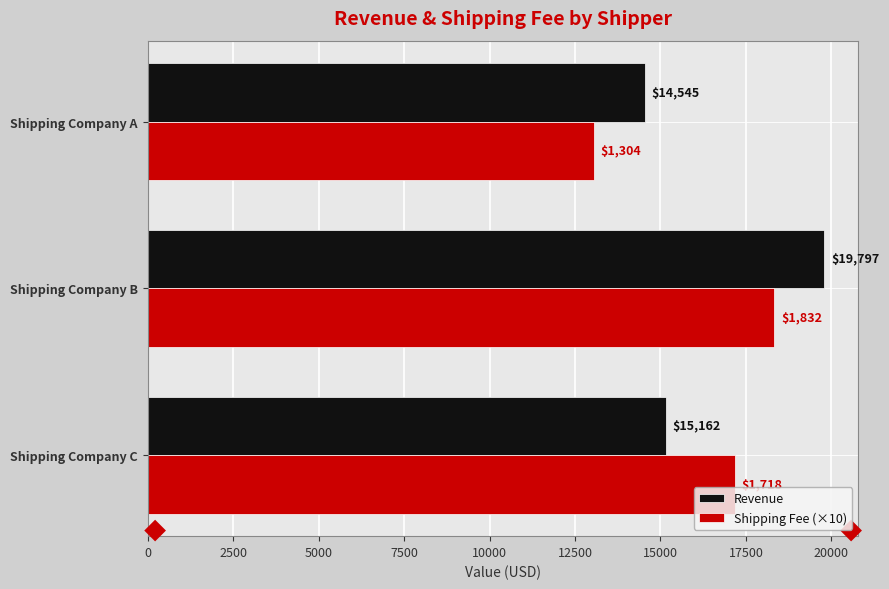

At which label is Revenue closest to 17171?

Shipping Company C